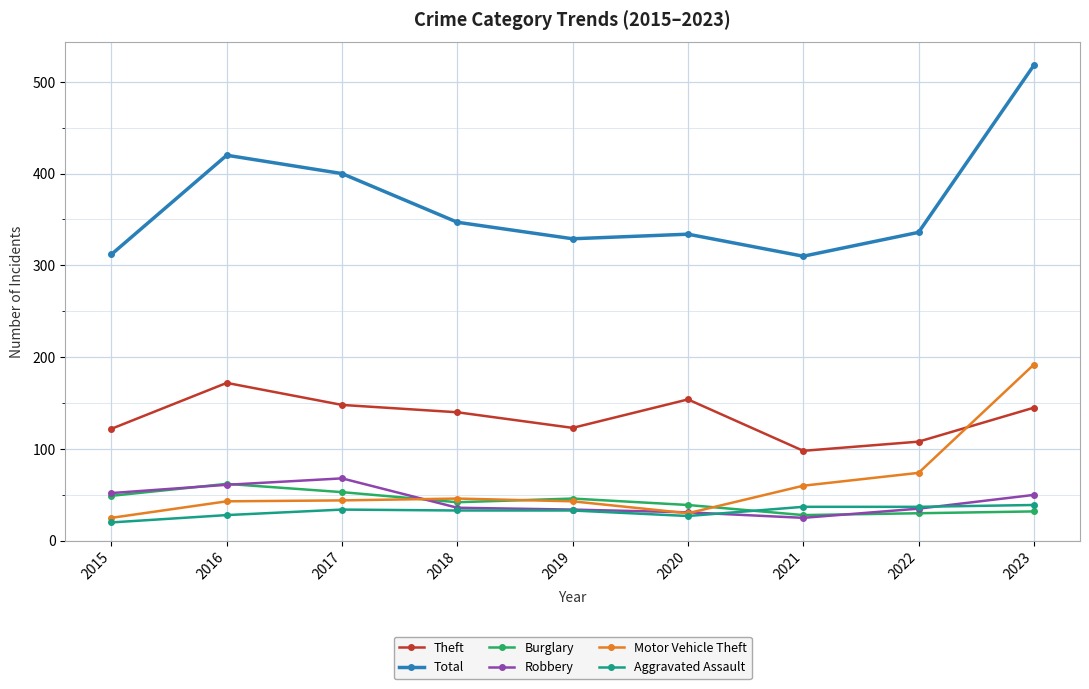

Which category has the highest value across all series?

2023